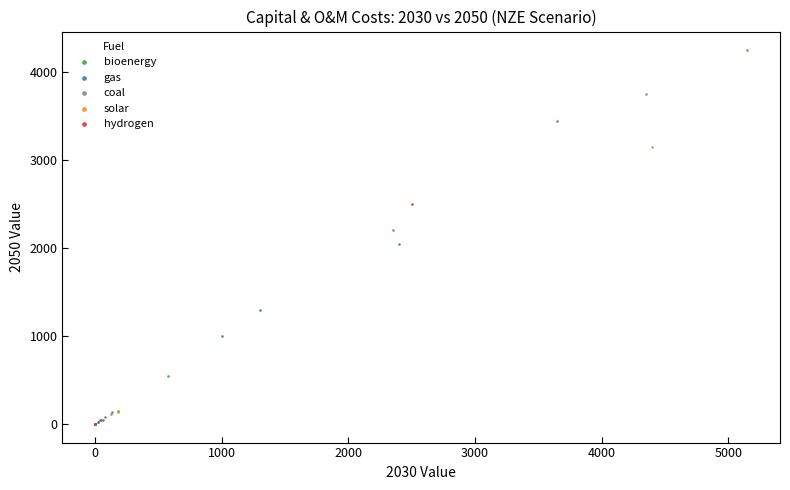

Which series has the largest Y range (max minus min)?

bioenergy